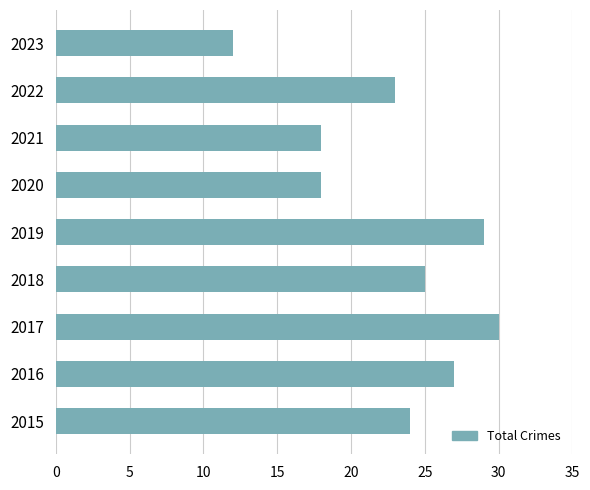

How many values are between 18 and 27?

6